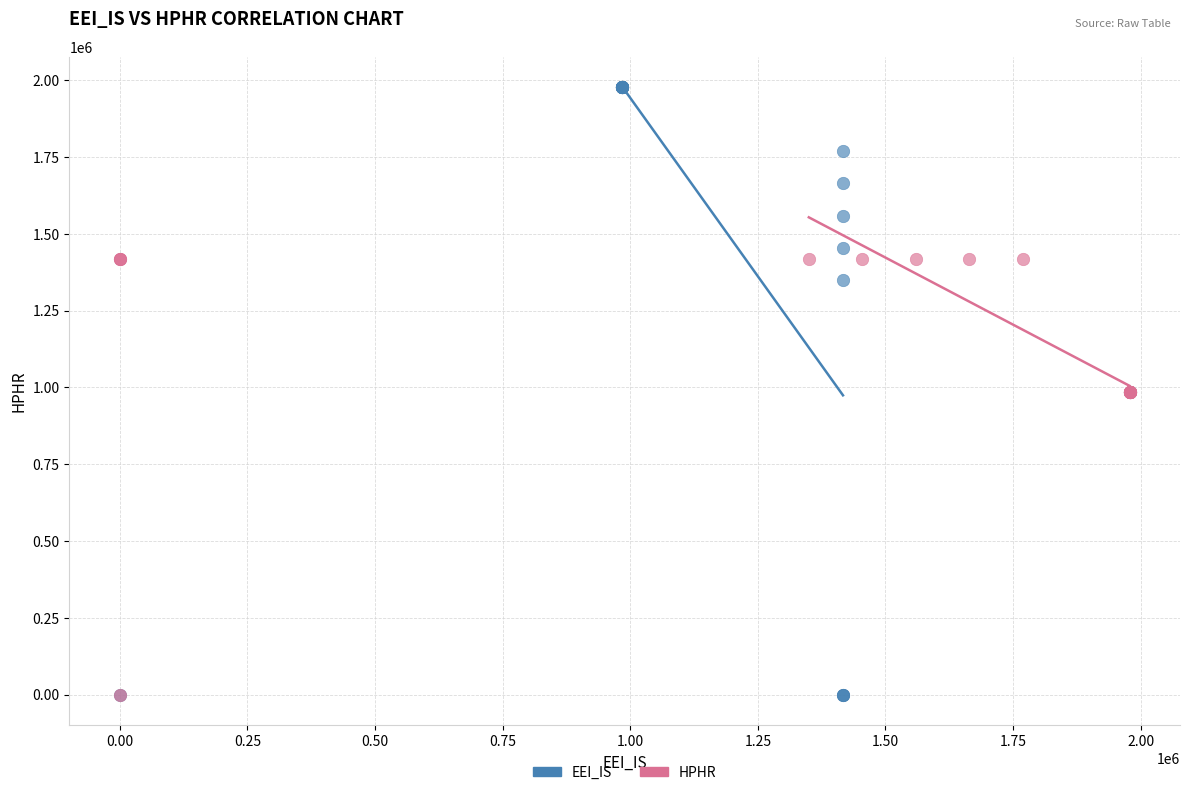

Which series has the largest Y range (max minus min)?

EEI_IS